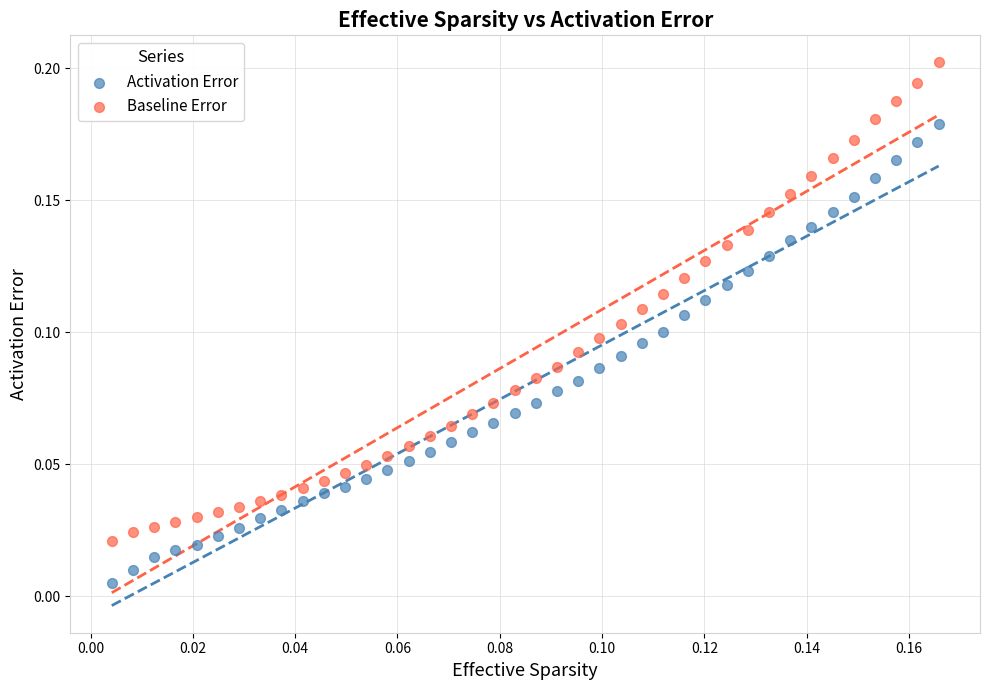

Which series has the widest spread of Y values?

Baseline Error